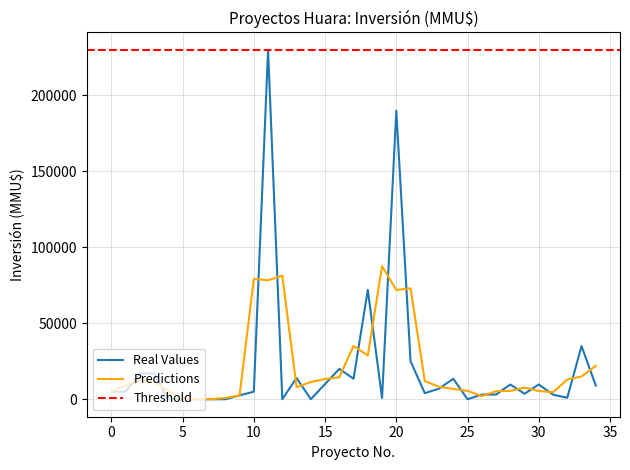

True or false: Real Values has a value of 5000.0 at 0.

True